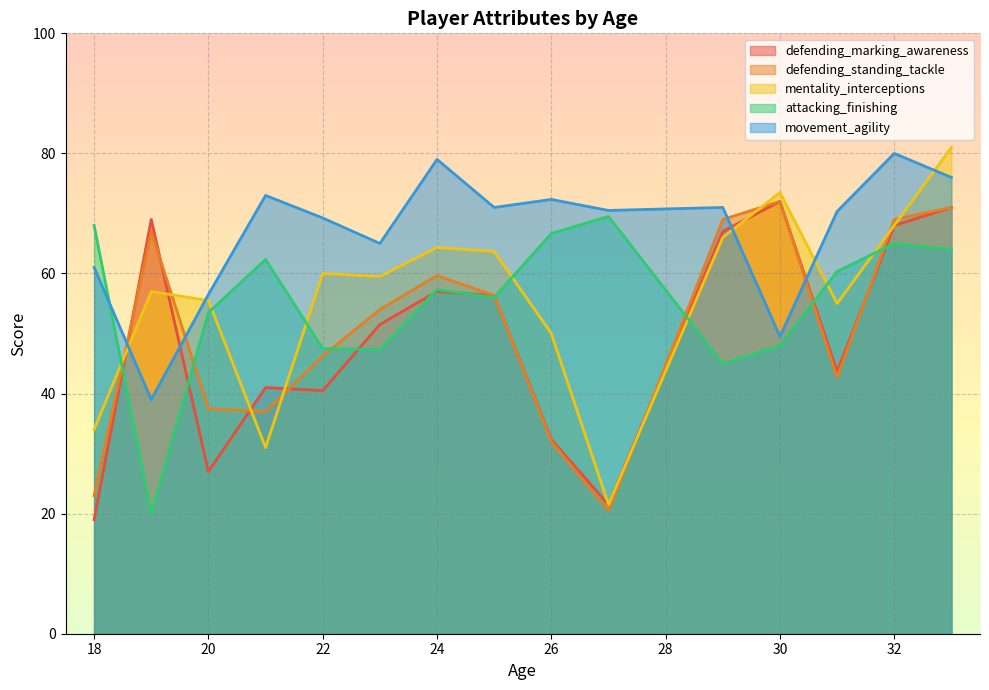

True or false: defending_marking_awareness has a value of 19.7 at 26.

False